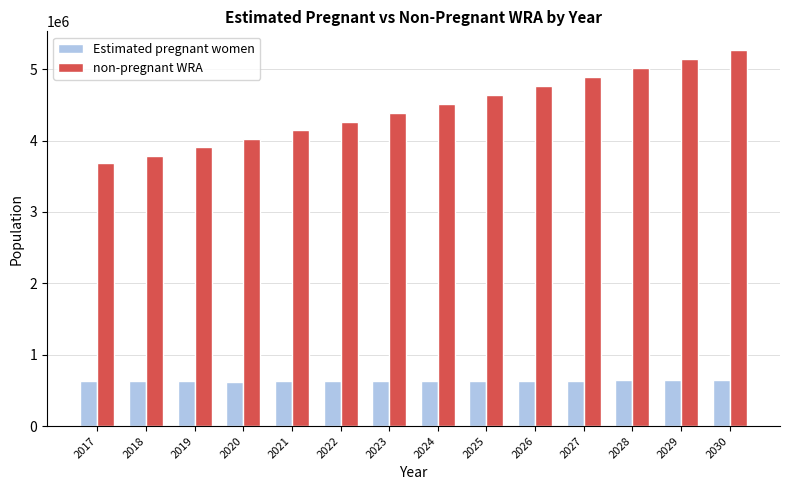

How many values in the non-pregnant WRA series are below 4507359?

7